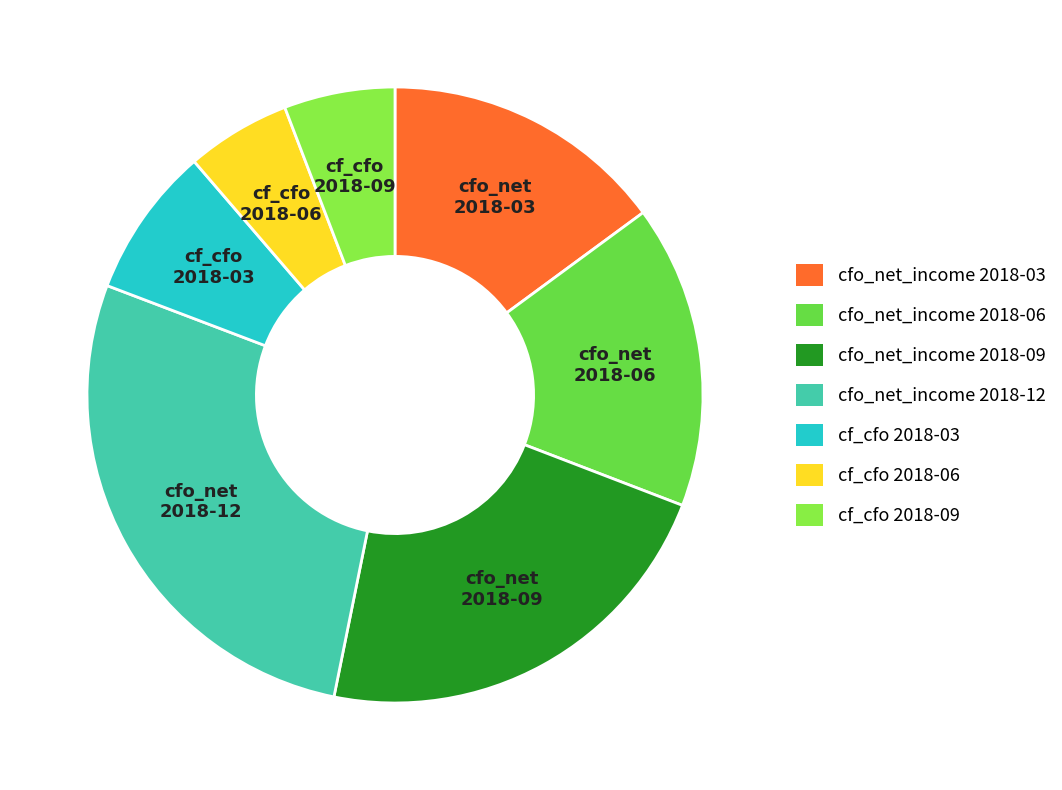

The cfo_net_income 2018-03 slice represents 10% of the pie. True or false?

False